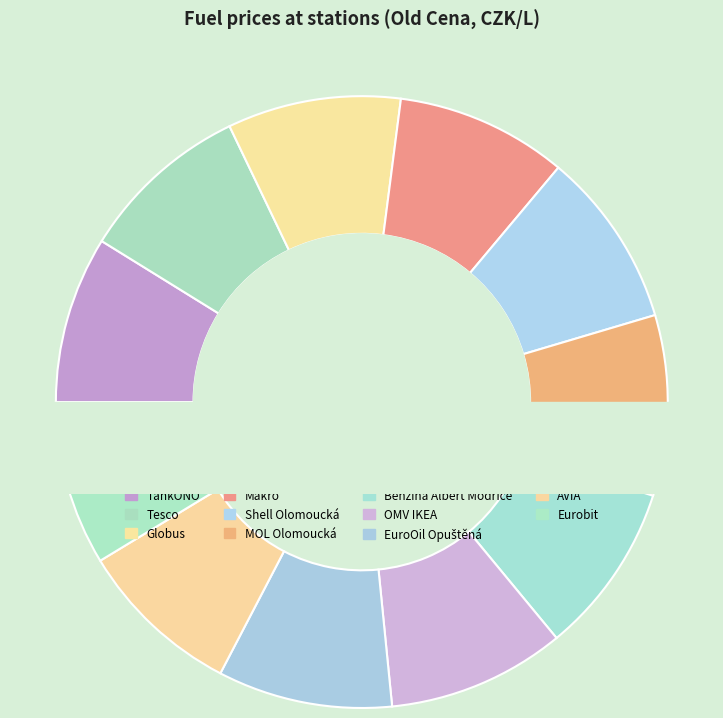

To the nearest percent, what portion does Eurobit represent?

9%